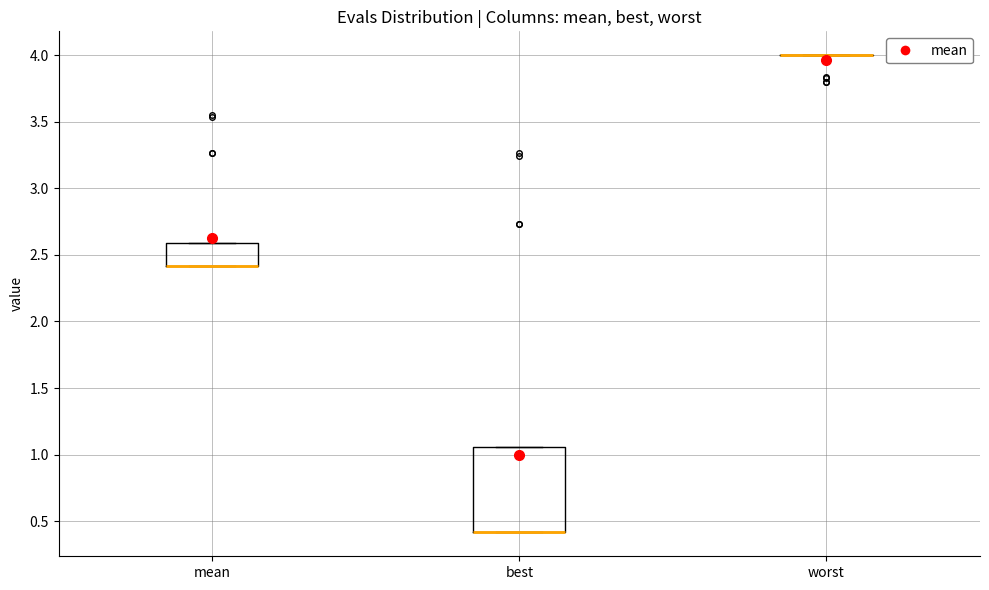

Reading left to right, read every box against the y-axis: the position of its median line, the range the box covers, and the ends of its whiskers. The values are not printed on the chart, so give them approximately, as read against the axis.

mean: median 2.40 (drawn on the box's lower edge), box 2.40 to 2.60, whiskers 2.40 to 2.60
best: median 0.40 (drawn on the box's lower edge), box 0.40 to 1.05, whiskers 0.40 to 1.05
worst: box collapsed to a line at 4.00, whiskers 4.00 to 4.00